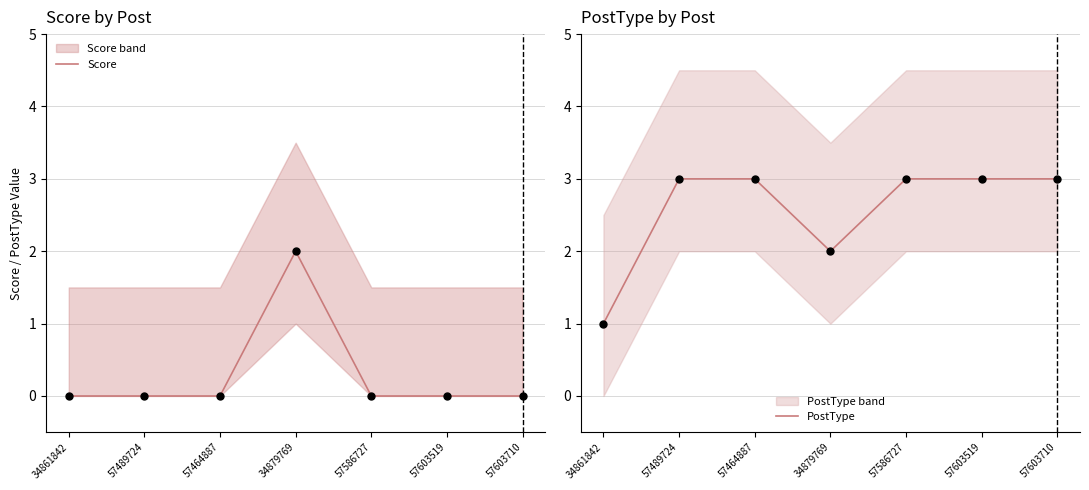

At how many categories does at least one series exceed 1?

6